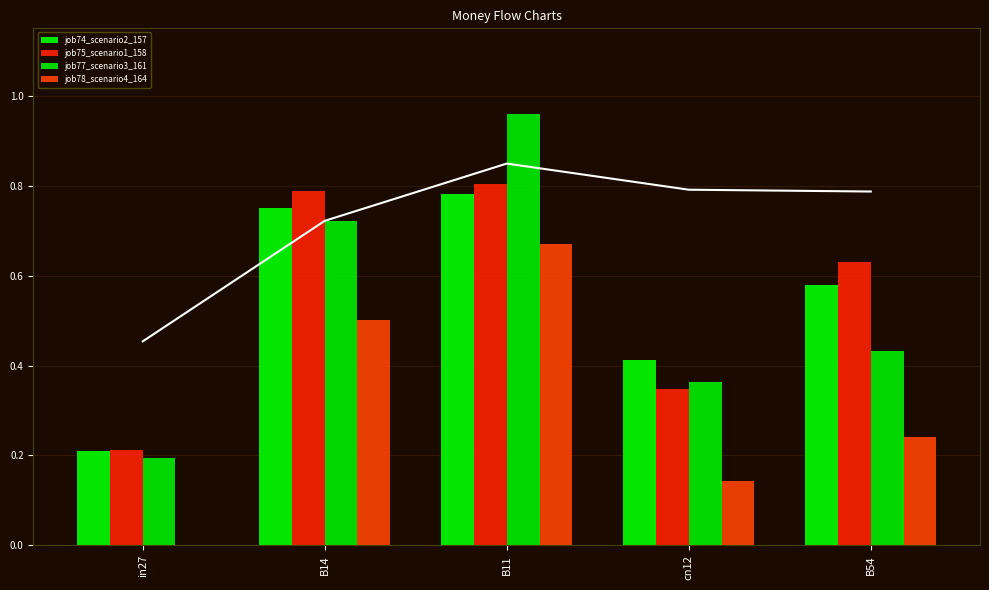

What position from the right is cn12?

2